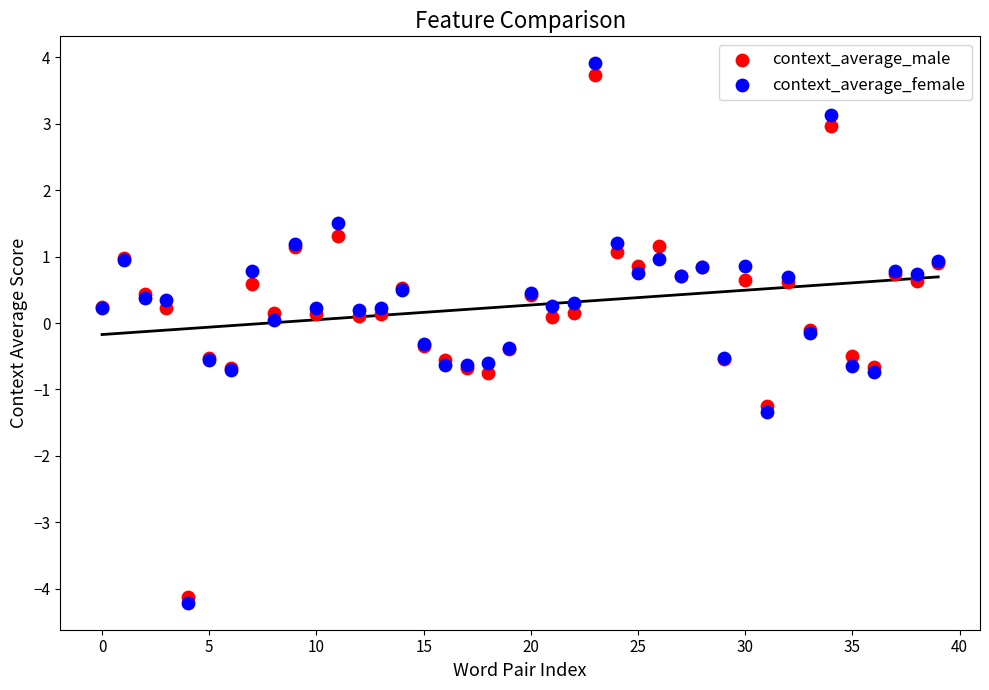

Which series contains the lowest Y value?

context_average_female